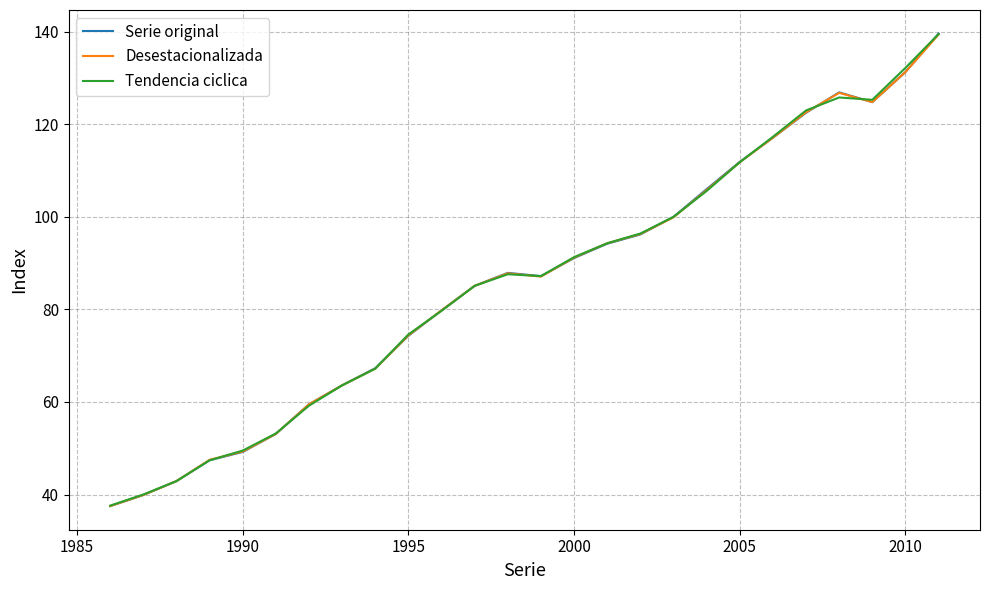

Rank the series by their average value, from lowest to highest.

Desestacionalizada, Serie original, Tendencia ciclica